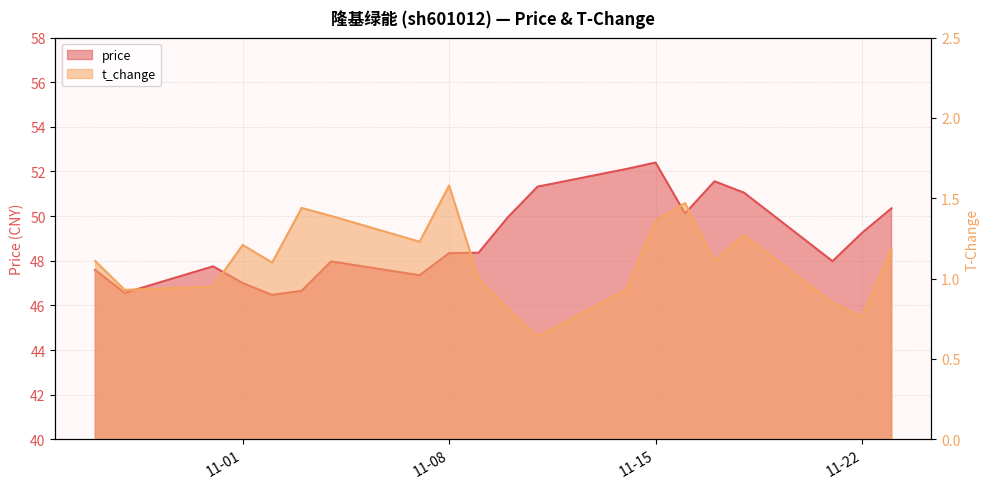

What is the difference between the maximum and second lowest values in the t_change series?

0.8